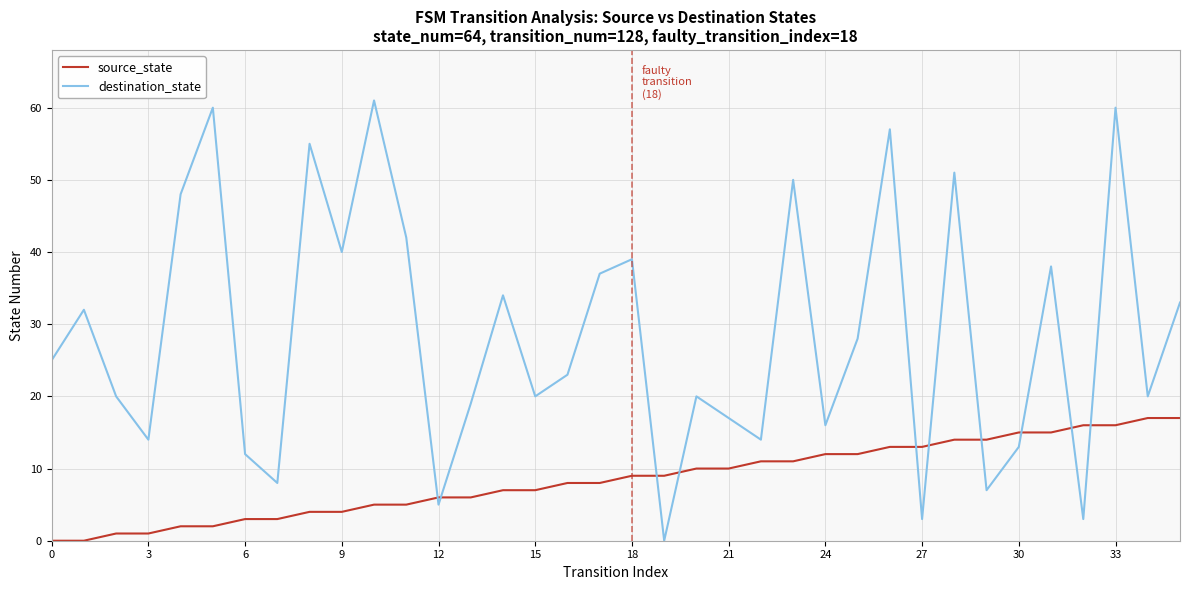

Which series has the largest total across all categories?

destination_state